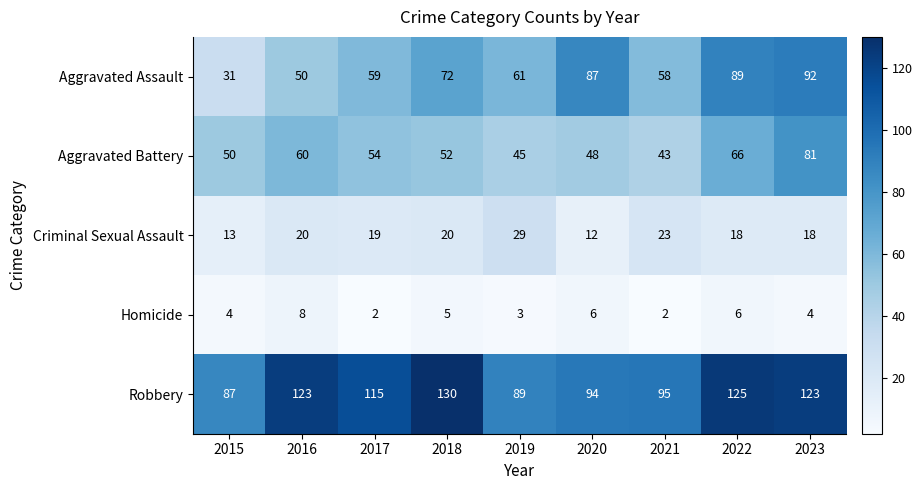

How many categories are shown in the chart?

9